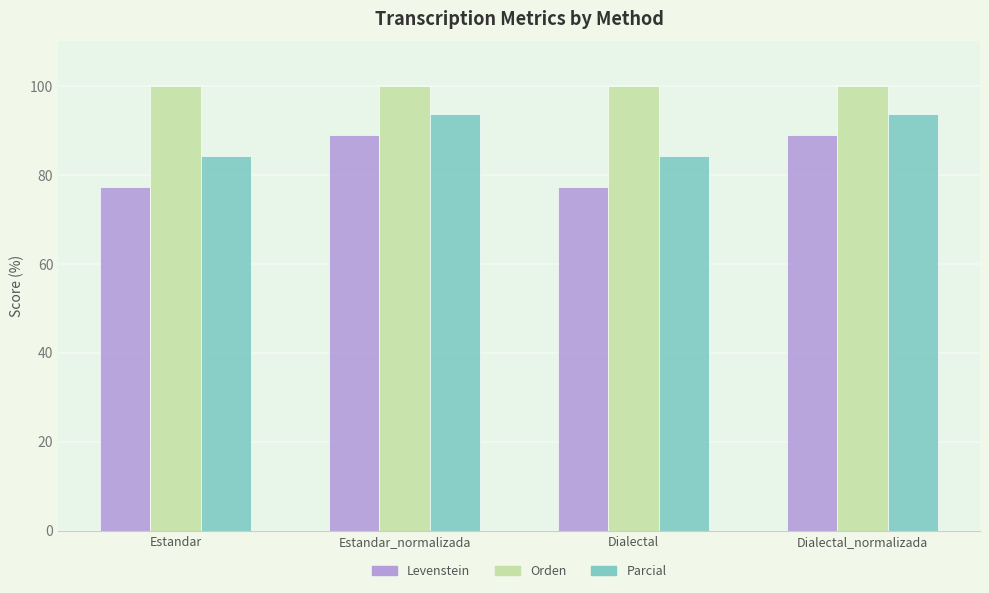

Which series has the largest range (max minus min)?

Levenstein